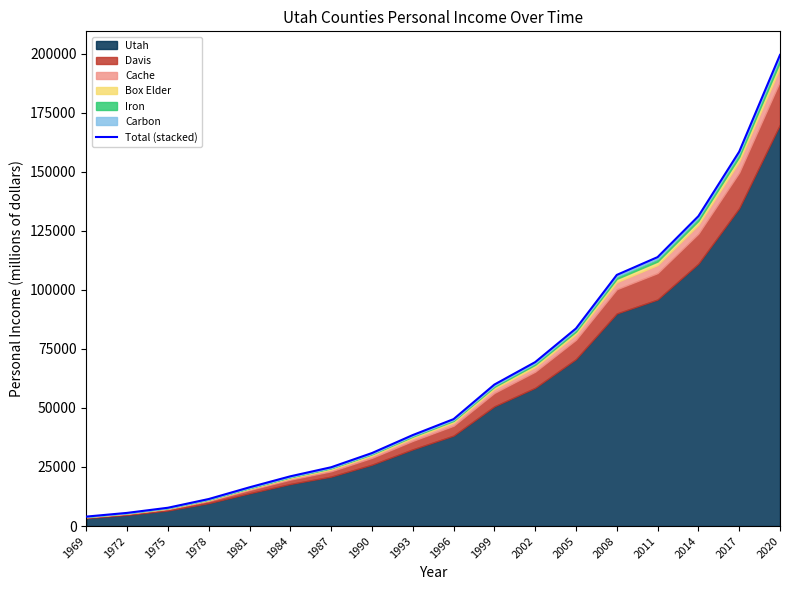

List the labels in order of value, largest first.

2020, 2017, 2014, 2011, 2008, 2005, 2002, 1999, 1996, 1993, 1990, 1987, 1984, 1981, 1978, 1975, 1972, 1969